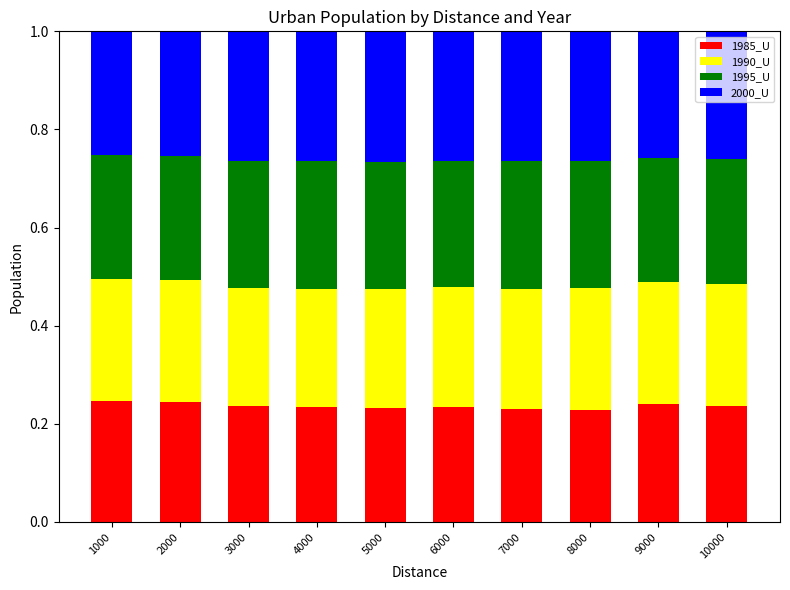

What is the total value across all series at 10000?

1.0